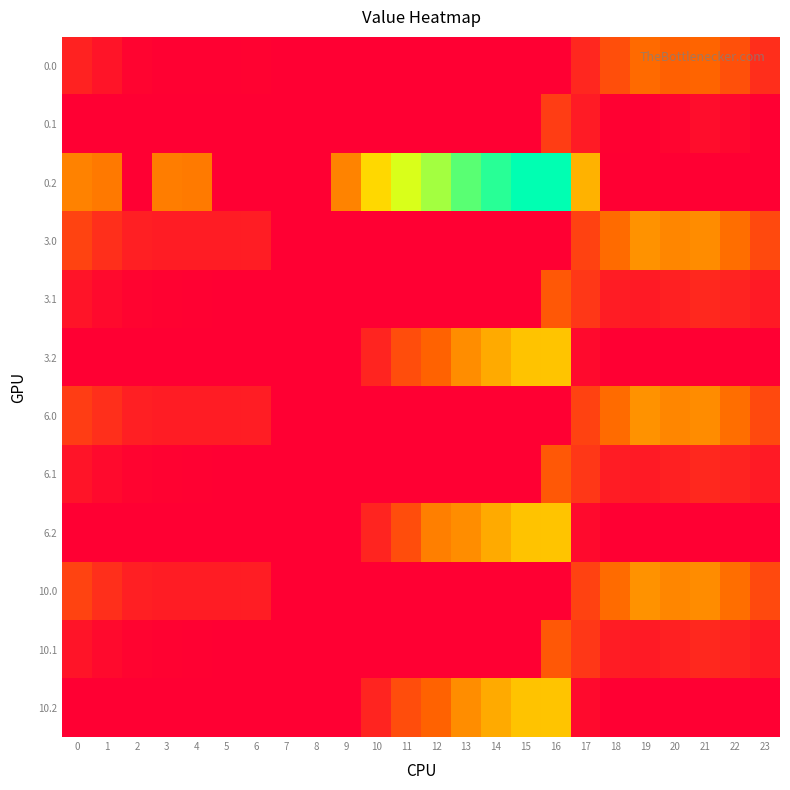

Rank the series at 18 from lowest to highest value.

0.2, 3.2, 6.2, 10.2, 0.1, 3.1, 6.1, 10.1, 0.0, 3.0, 6.0, 10.0